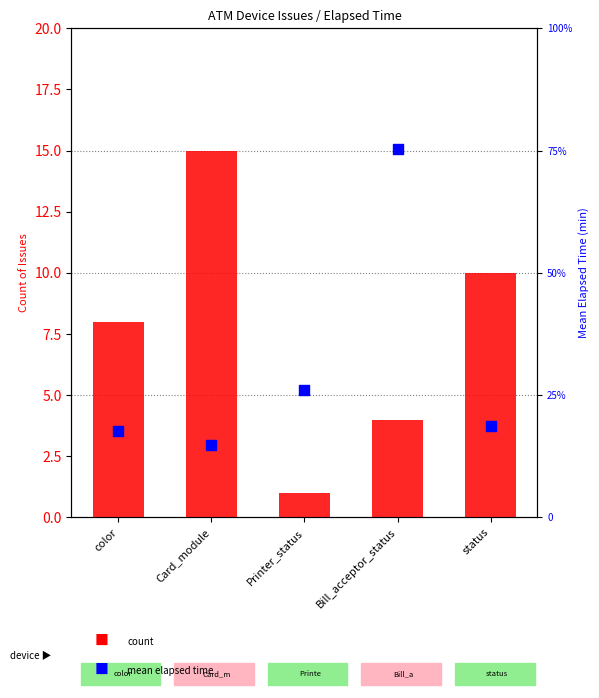

What is the total value across all series at Card_module?

751